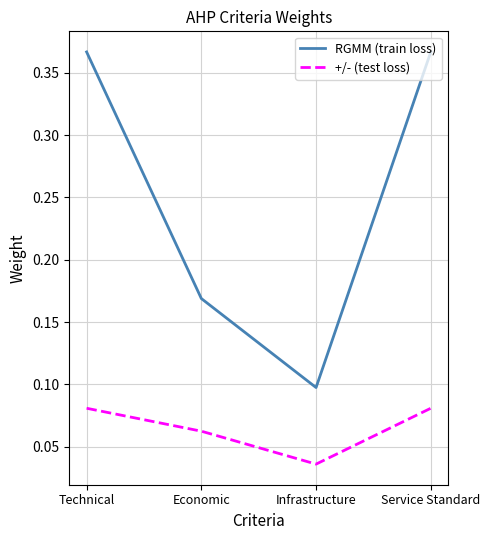

What are all the series names shown in the legend?

RGMM (train loss), +/- (test loss)